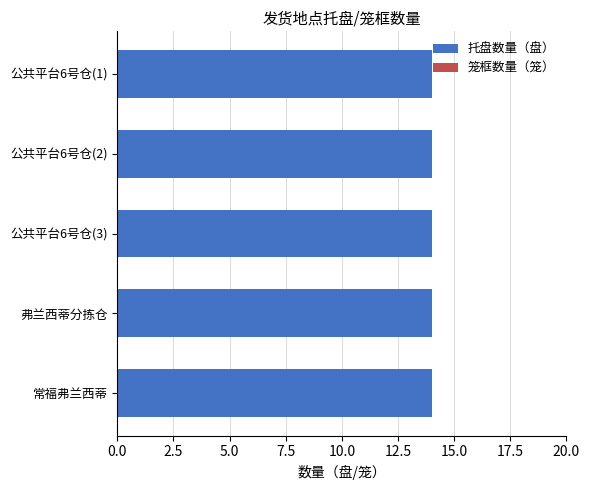

True or false: 笼框数量（笼） has a value of 0 at 公共平台6号仓.

True